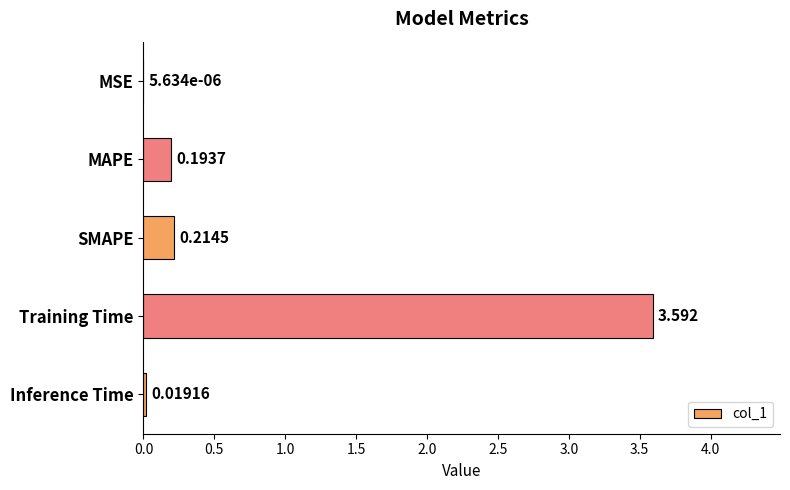

Which has a higher value, SMAPE or MAPE?

SMAPE